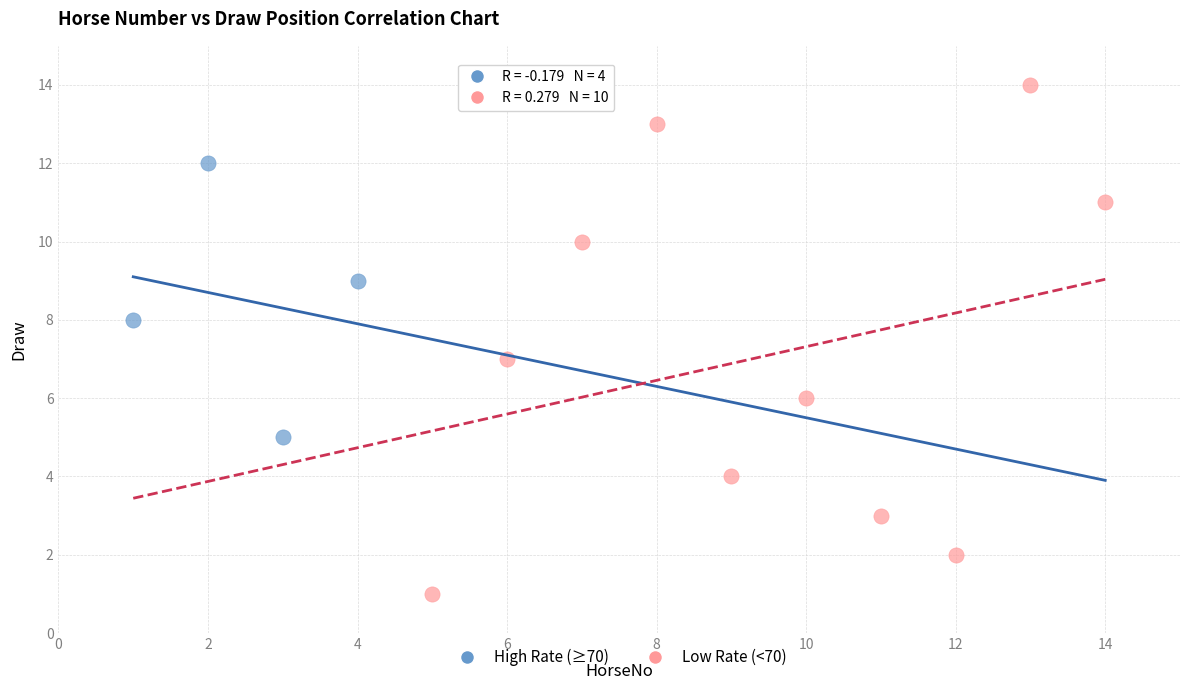

Which series reaches the minimum Y coordinate?

Low Rate (<70)